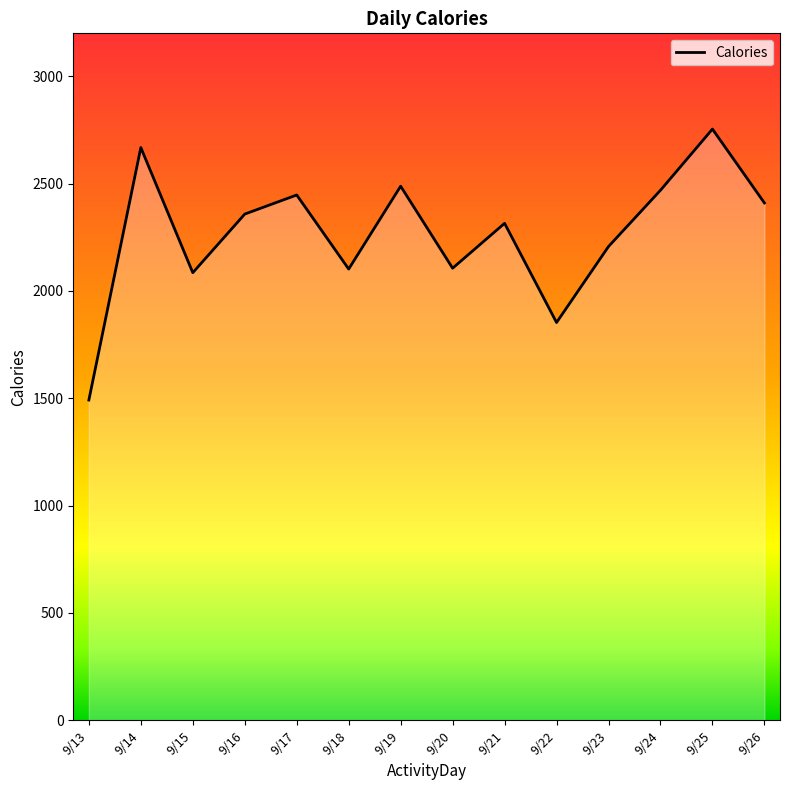

Is it true that the value at 9/14 is 2668?

True